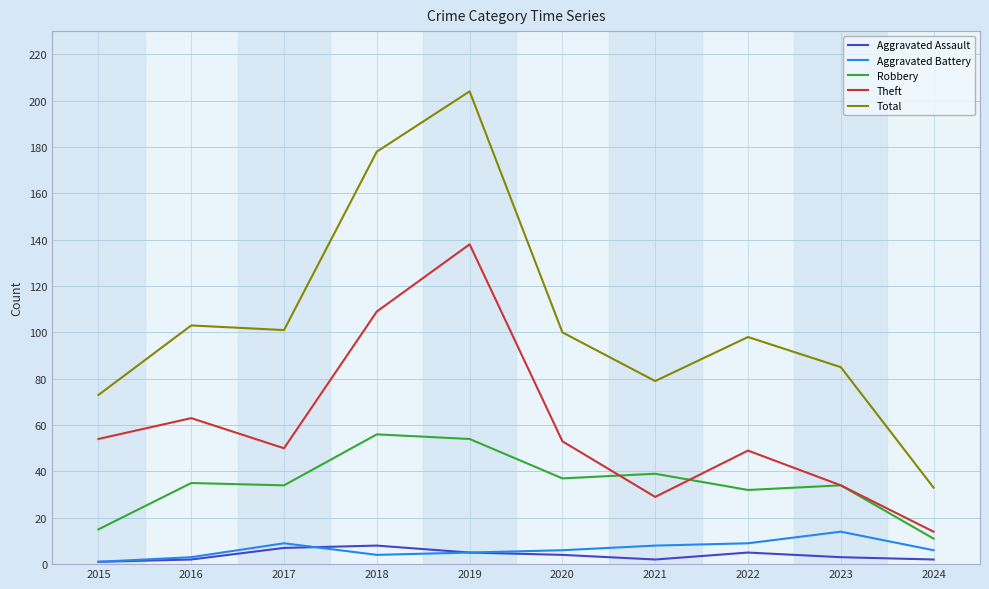

True or false: Aggravated Assault and Robbery intersect in this chart.

False